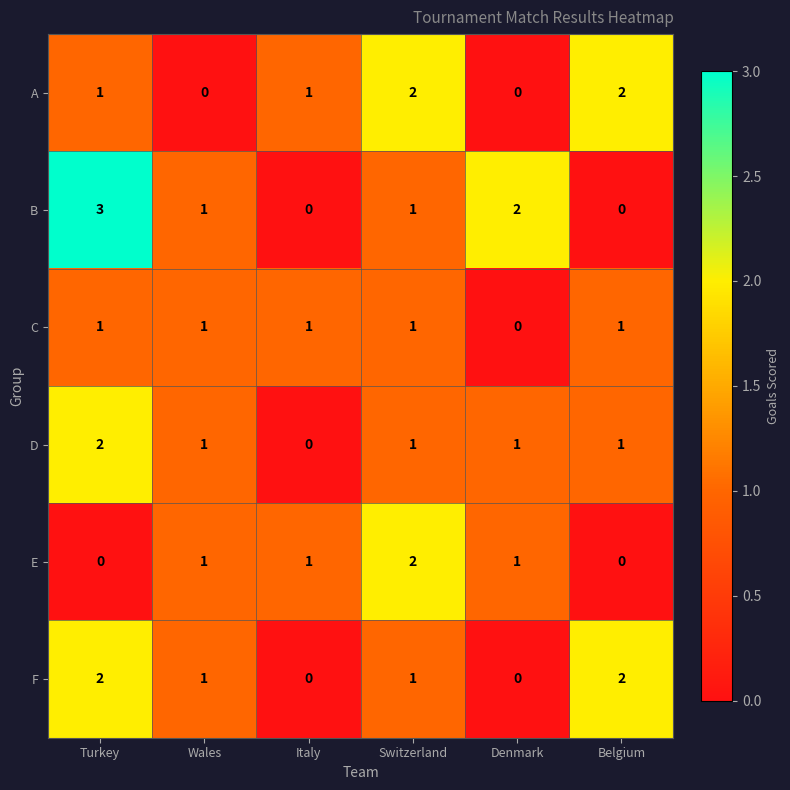

Which series has the largest total across all categories?

B